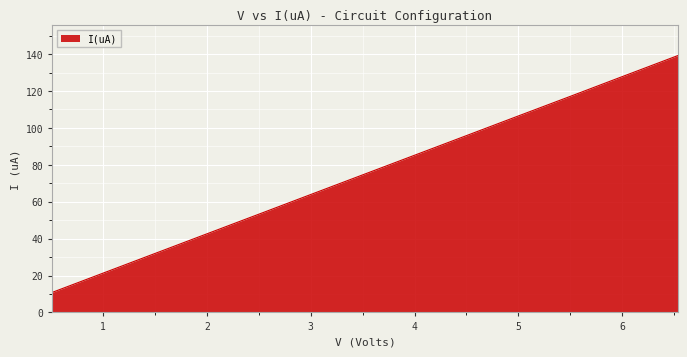

What is the maximum value shown in the chart?

139.2